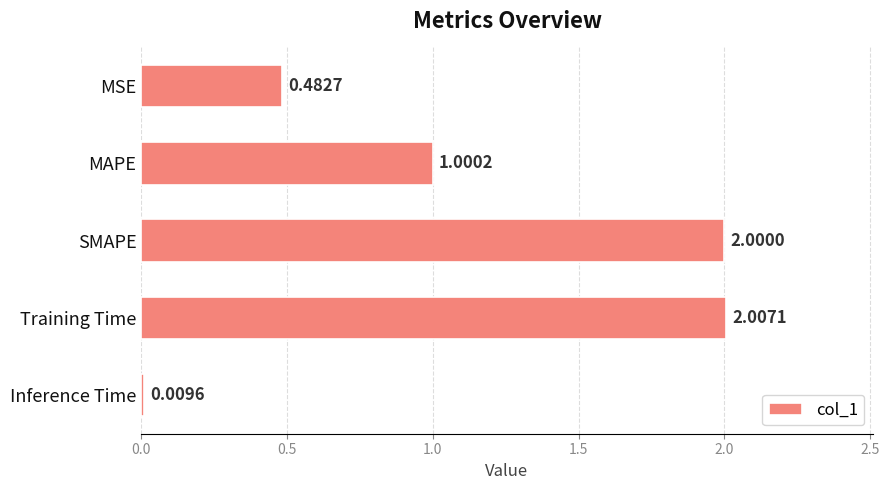

How many values are below 1?

2